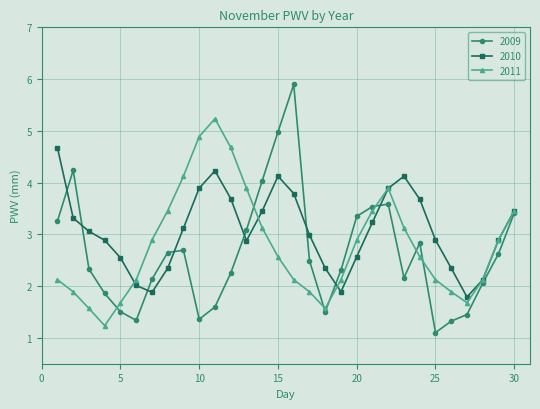

How many categories are shown in the chart?

30